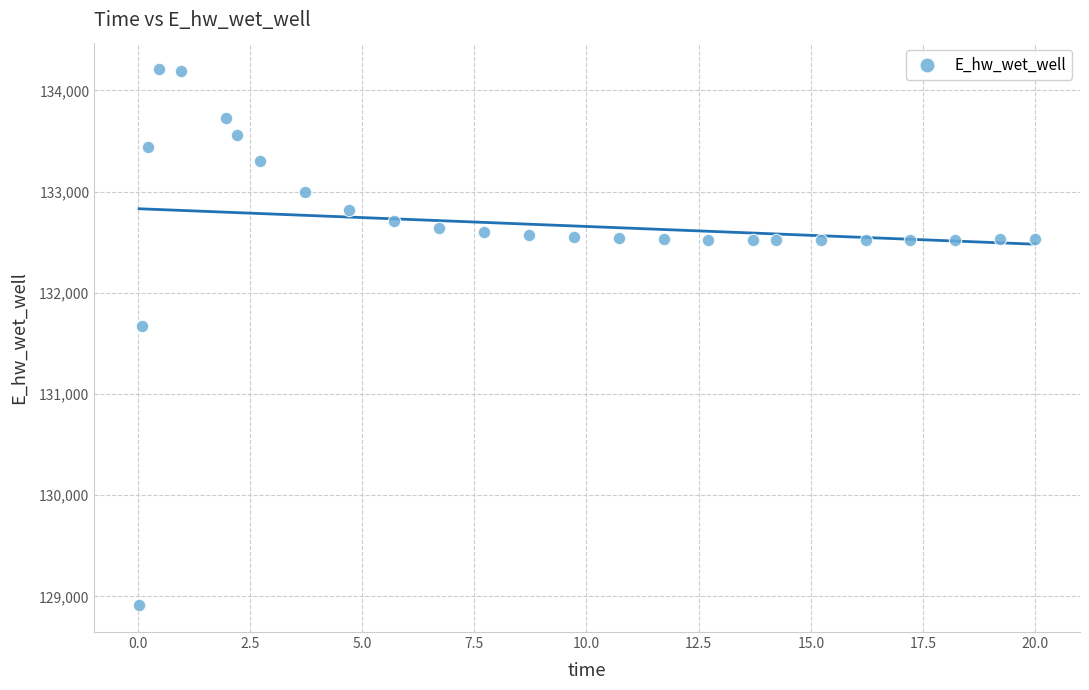

What Y value in the scatter plot is closest to 131559?

131673.7